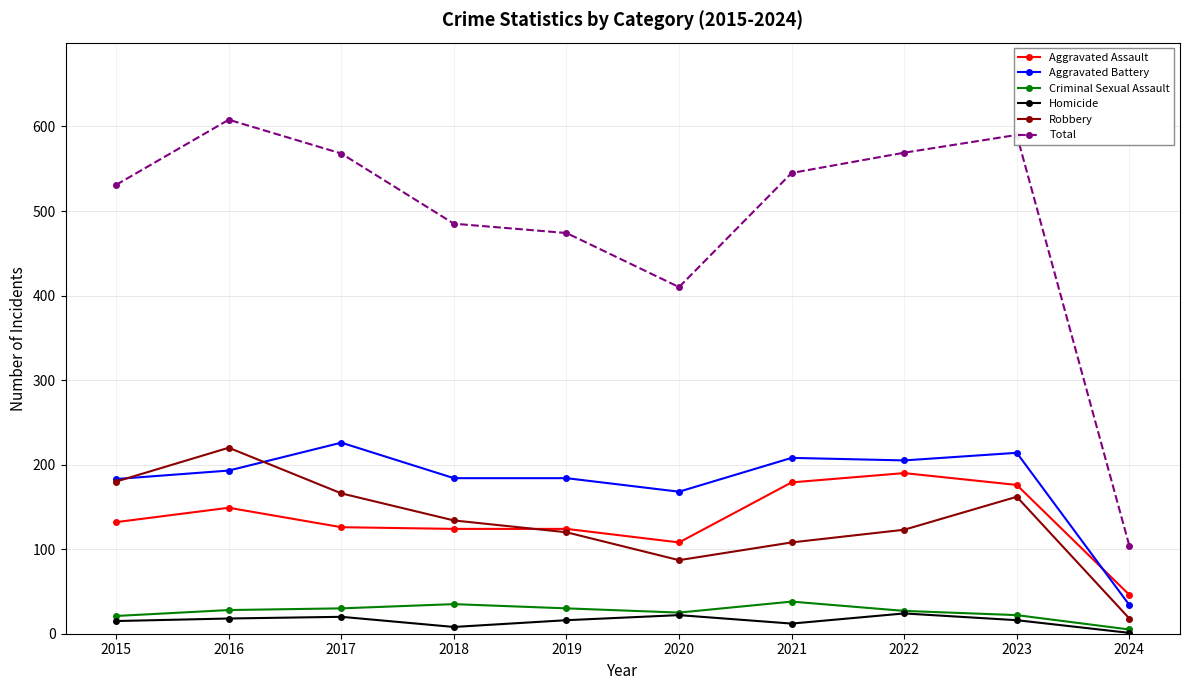

True or false: Robbery and Total intersect in this chart.

False